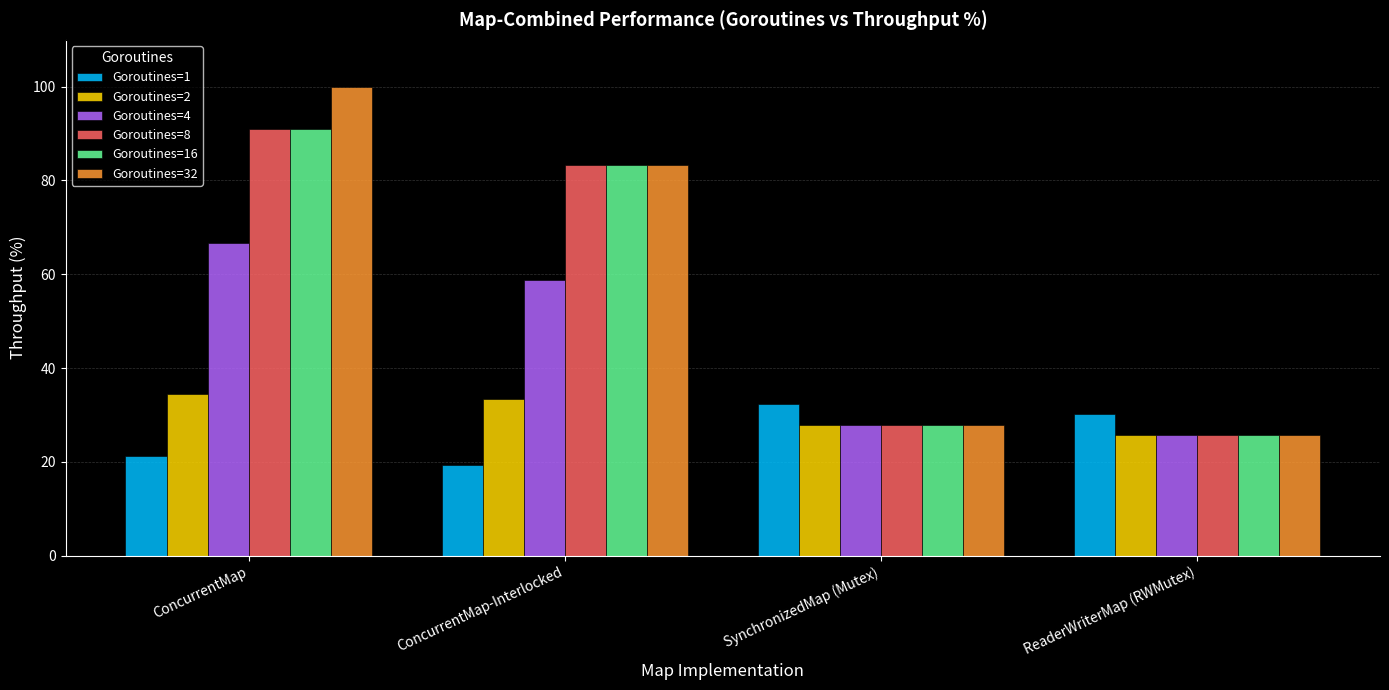

What are all the series names shown in the legend?

Goroutines=1, Goroutines=2, Goroutines=4, Goroutines=8, Goroutines=16, Goroutines=32